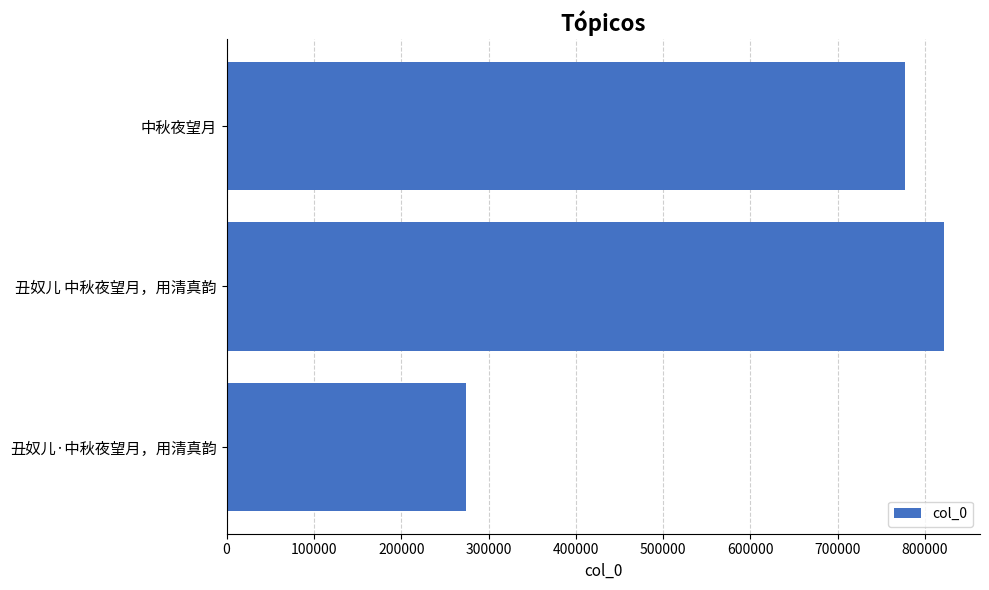

Reading bottom to top, extract all data points from this chart.

丑奴儿·中秋夜望月，用清真韵=274420	丑奴儿 中秋夜望月，用清真韵=821890	中秋夜望月=776867